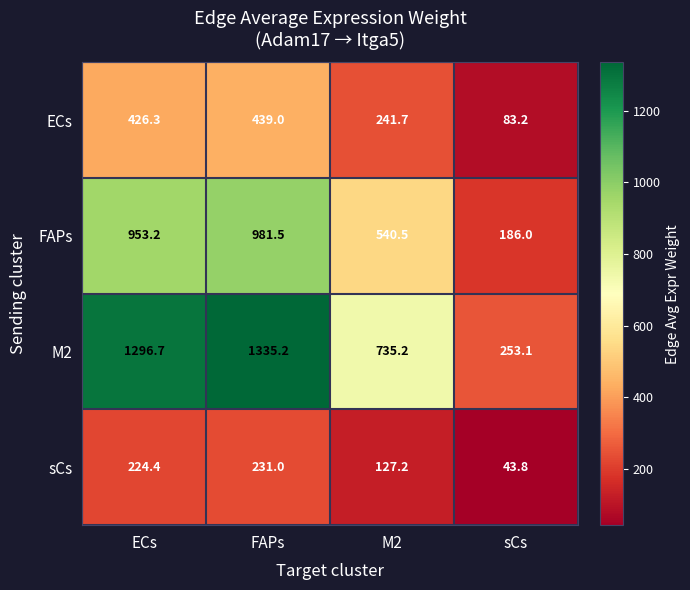

At how many categories does at least one series exceed 367?

3